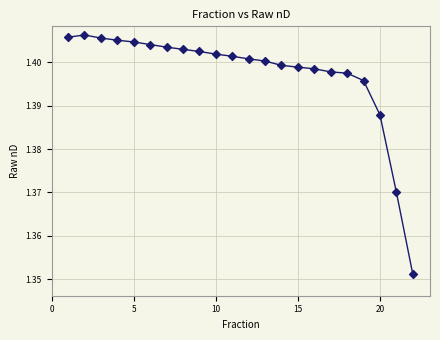

What is the range of X values (max minus min)?

21.0